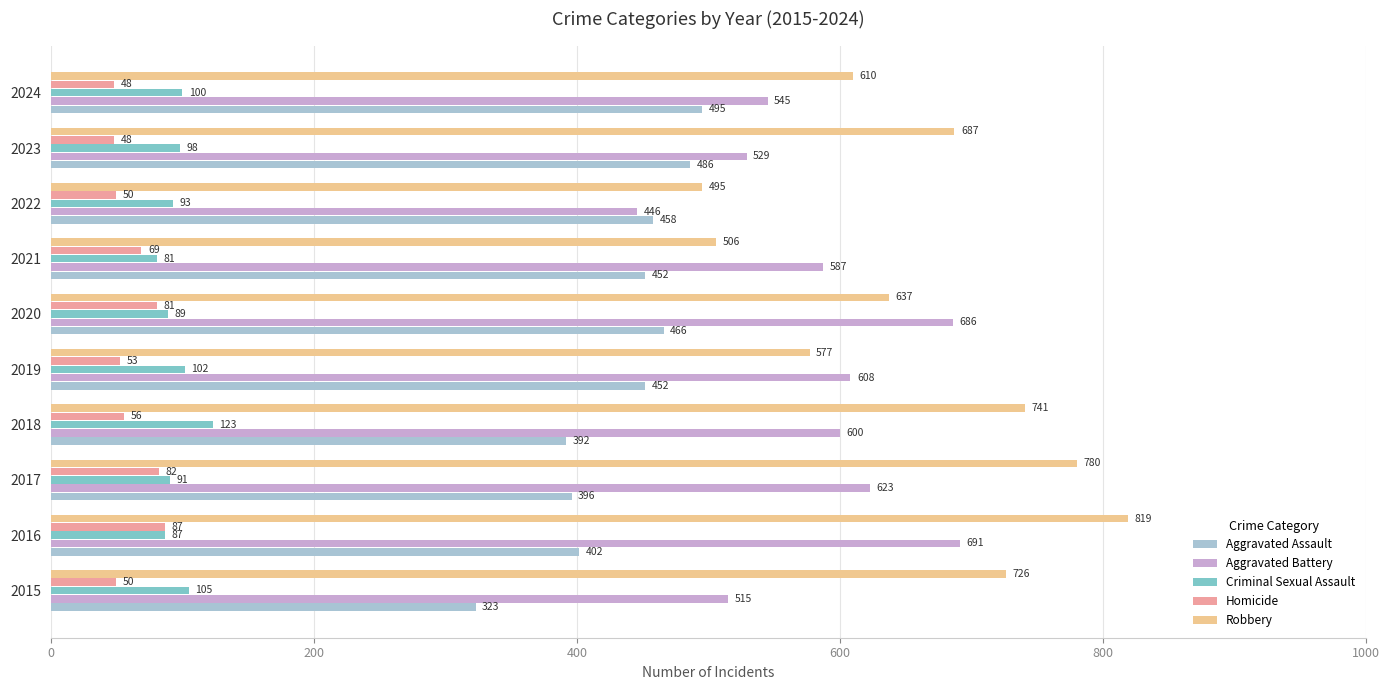

What is the difference between the second highest and minimum values in the Aggravated Assault series?

163